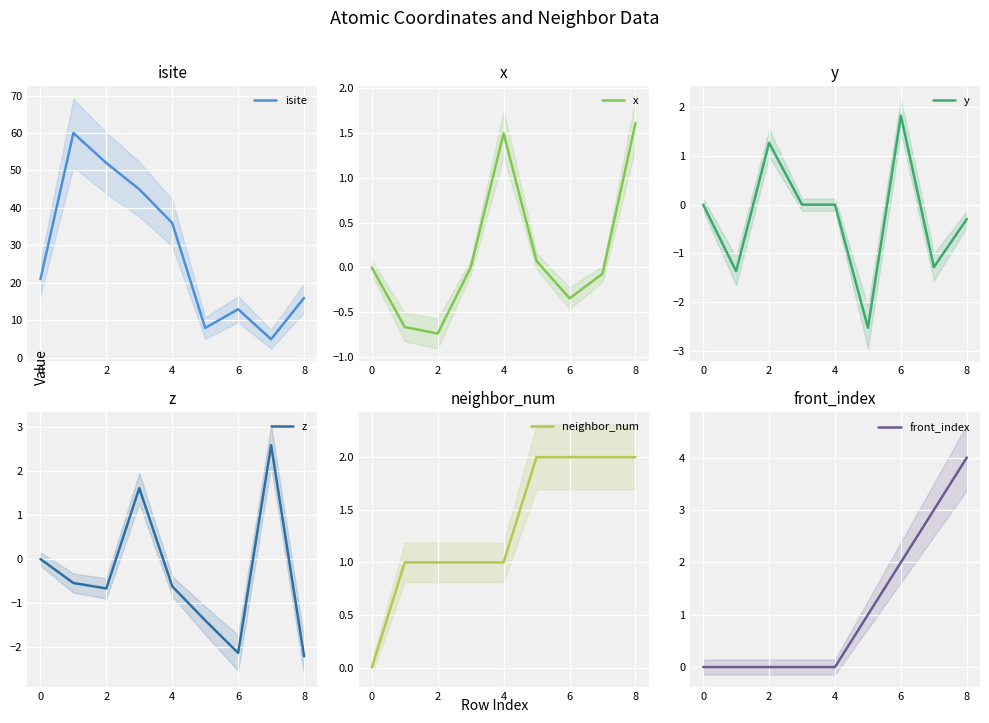

What is the value of the y point at the 8th from the left?

-1.3